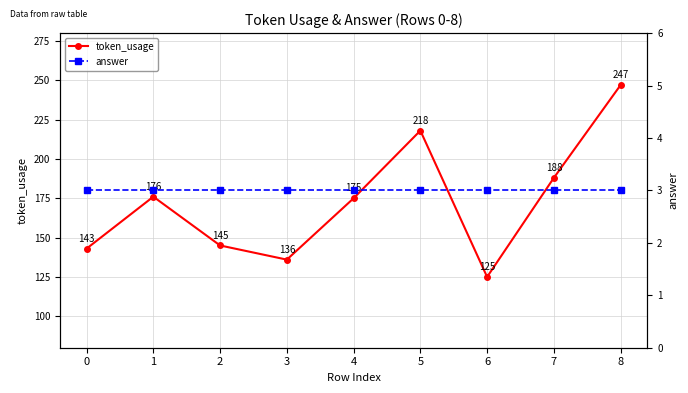

Is the value of token_usage at 4 greater than the value of answer at 4?

Yes